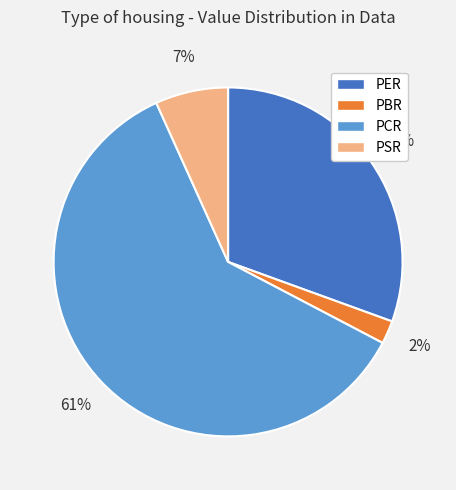

To the nearest percent, what portion does PBR represent?

2%